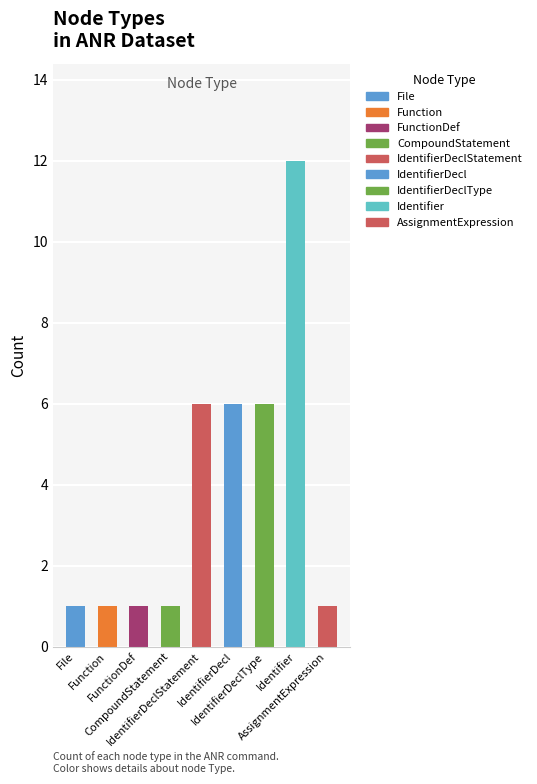

Rank the categories by value from lowest to highest.

File, Function, FunctionDef, CompoundStatement, AssignmentExpression, IdentifierDeclStatement, IdentifierDecl, IdentifierDeclType, Identifier